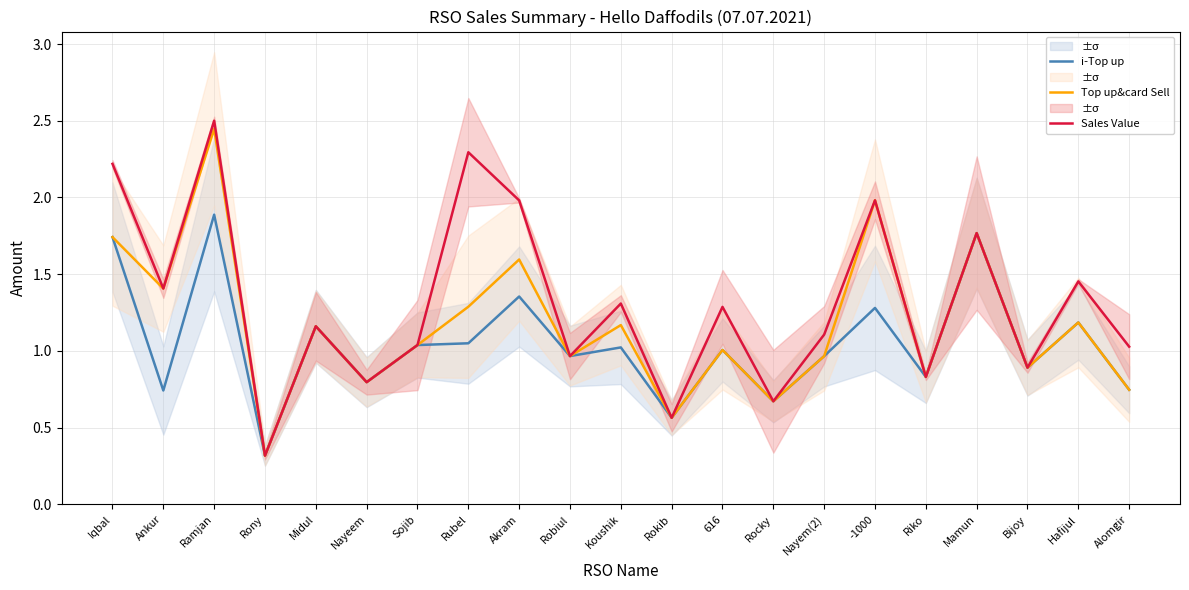

How many values in the i-Top up series exceed 1?

11